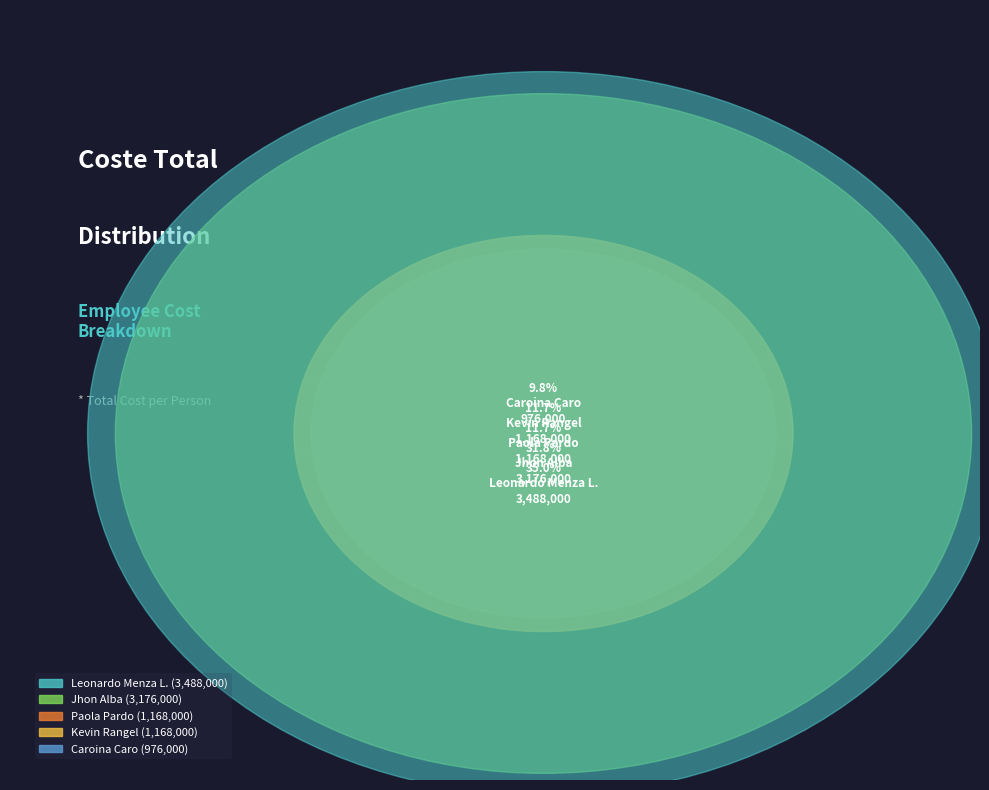

Which slice is the smallest?

Caroina Caro